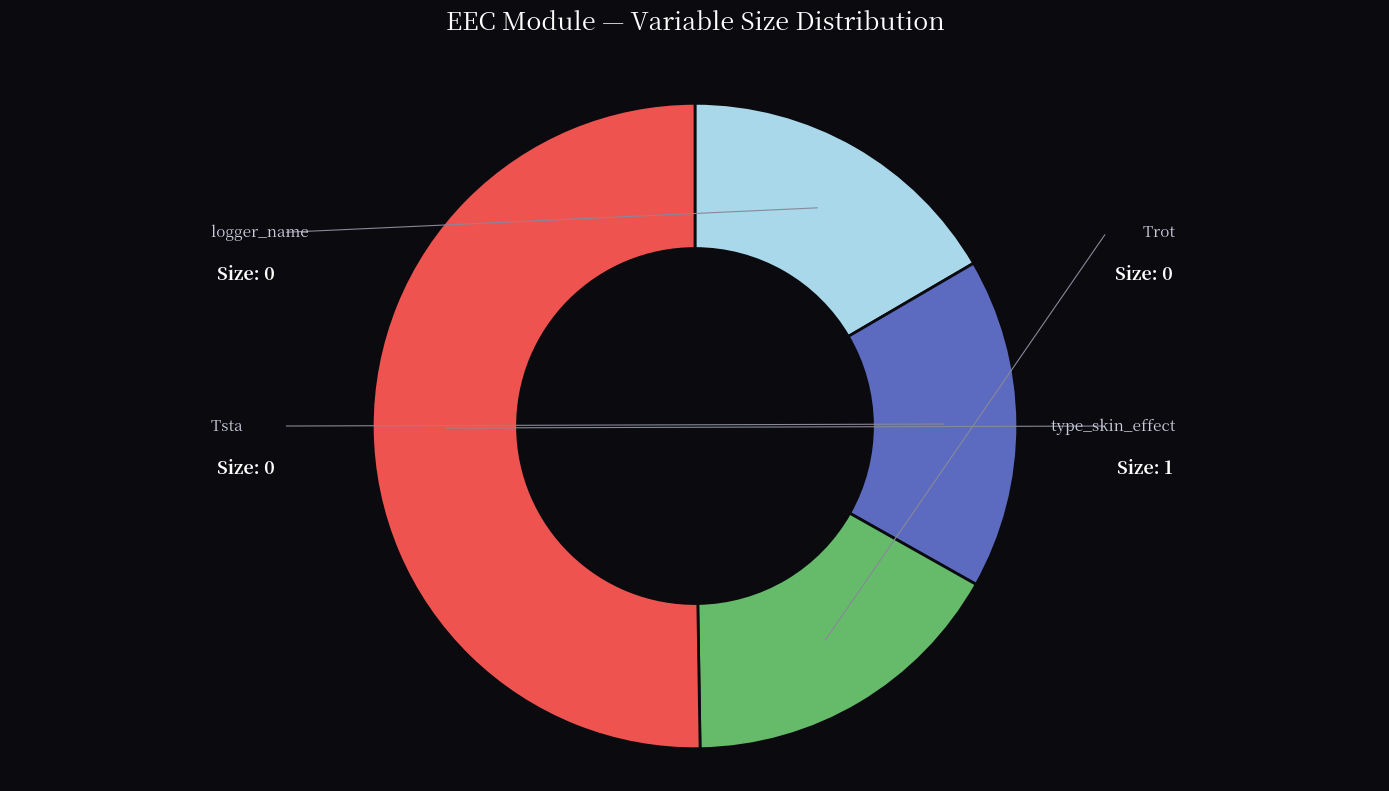

Is it true that Tsta is 0% of the pie?

True